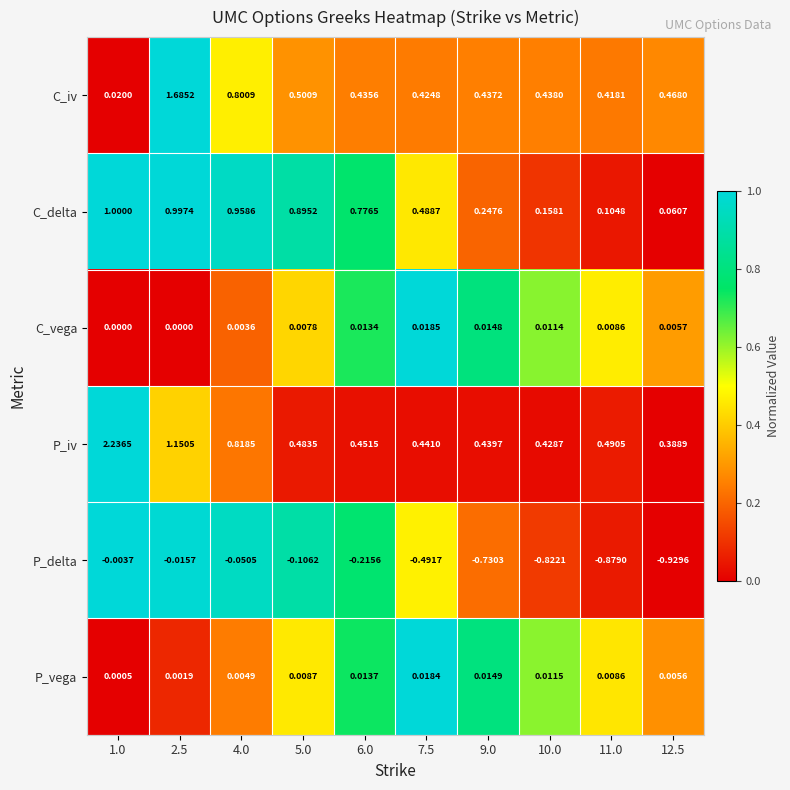

Which series has the largest total across all categories?

P_iv